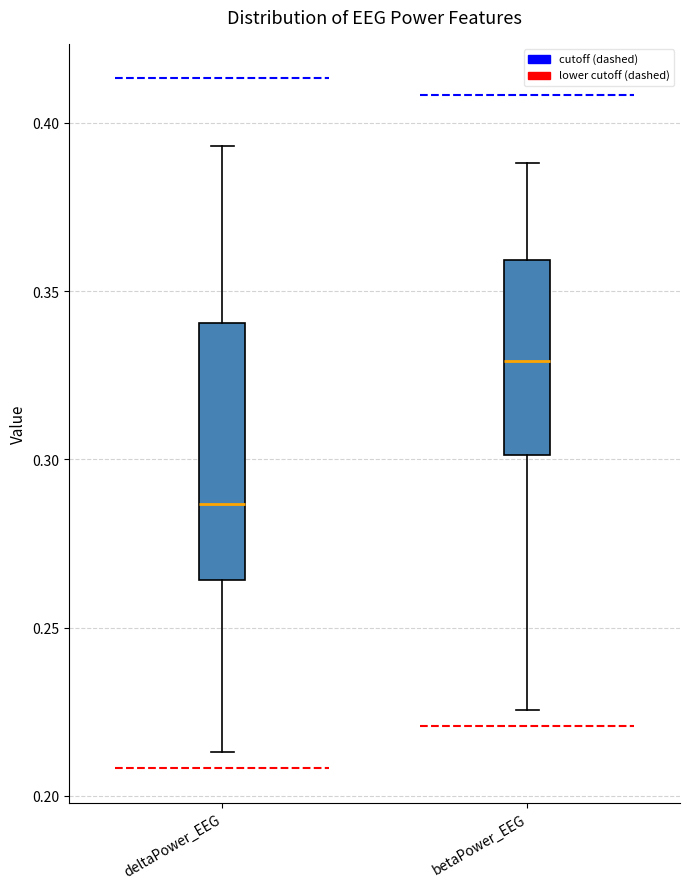

Where does the median line of the box for betaPower_EEG sit on the y-axis? The values are not printed on the chart, so give them approximately, as read against the axis.

0.330